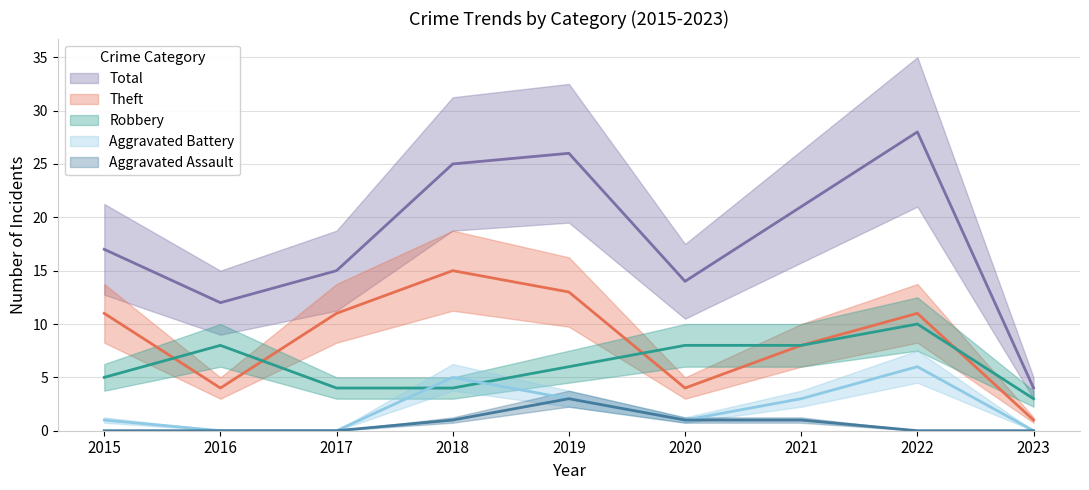

Rank the series by their maximum value, from highest to lowest.

Total, Theft, Robbery, Aggravated Battery, Aggravated Assault